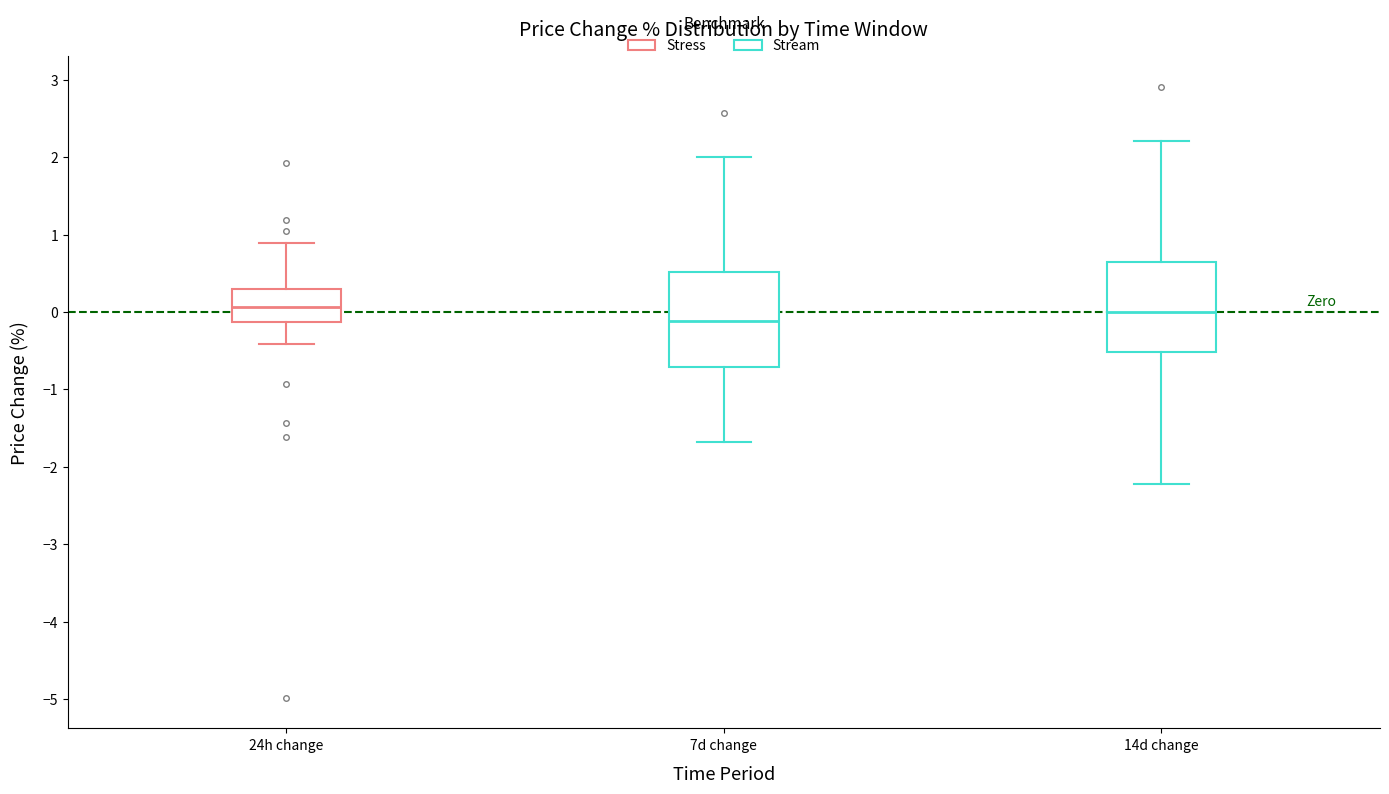

Where is the upper edge of the box for 14d change on the y-axis? The values are not printed on the chart, so give them approximately, as read against the axis.

0.6